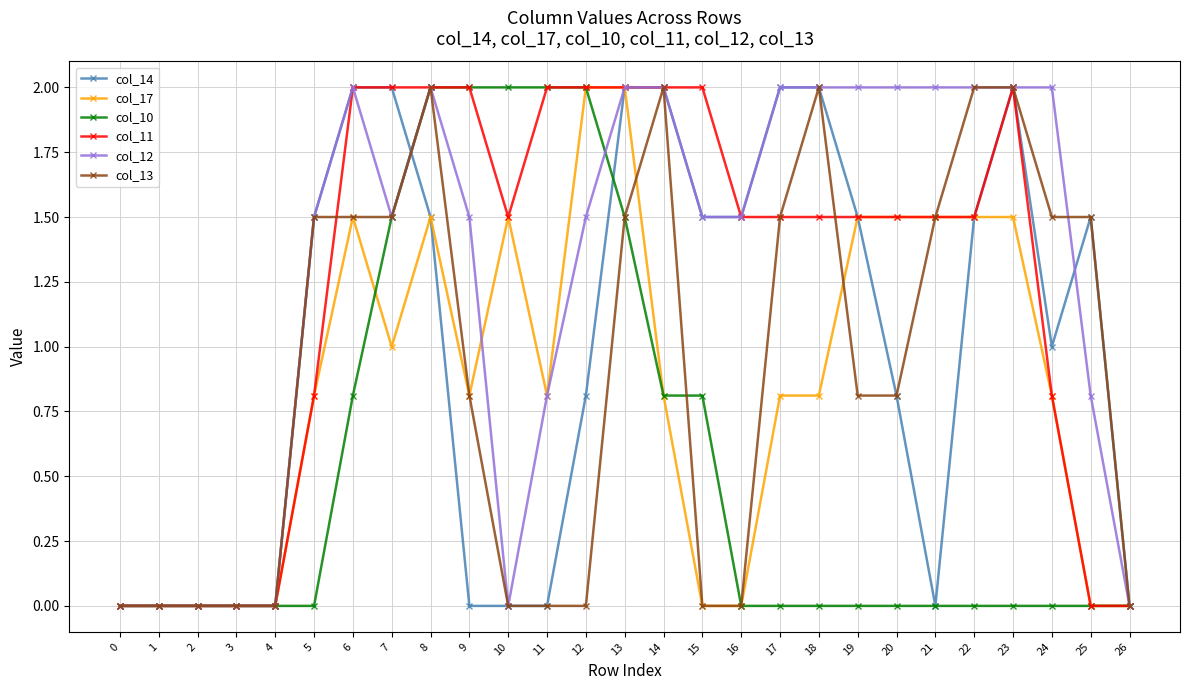

The value of col_12 at 6 is 2.8. True or false?

False